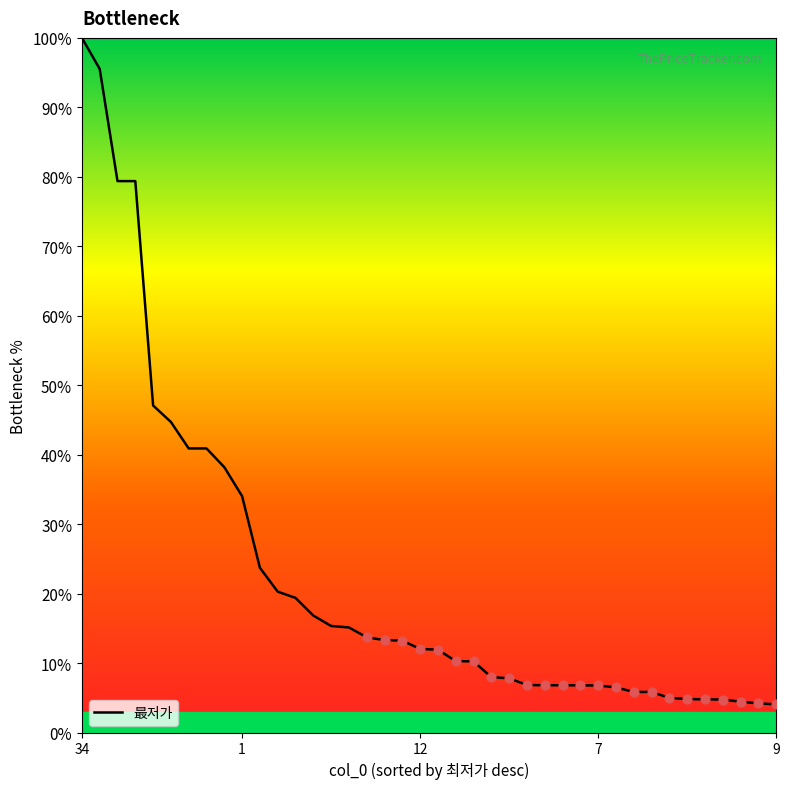

What is the minimum value shown in the chart?

4.1